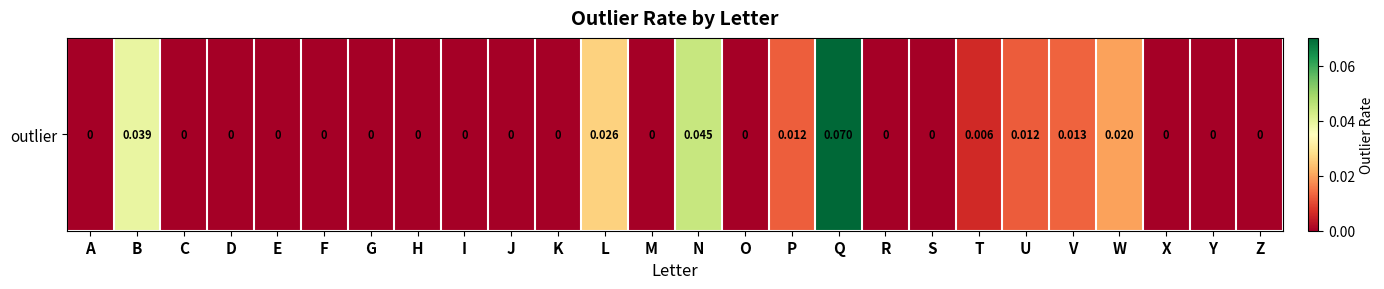

Reading left to right, extract all data points from this chart.

A=0.0	B=0.0	C=0.0	D=0.0	E=0.0	F=0.0	G=0.0	H=0.0	I=0.0	J=0.0	K=0.0	L=0.0	M=0.0	N=0.0	O=0.0	P=0.0	Q=0.1	R=0.0	S=0.0	T=0.0	U=0.0	V=0.0	W=0.0	X=0.0	Y=0.0	Z=0.0